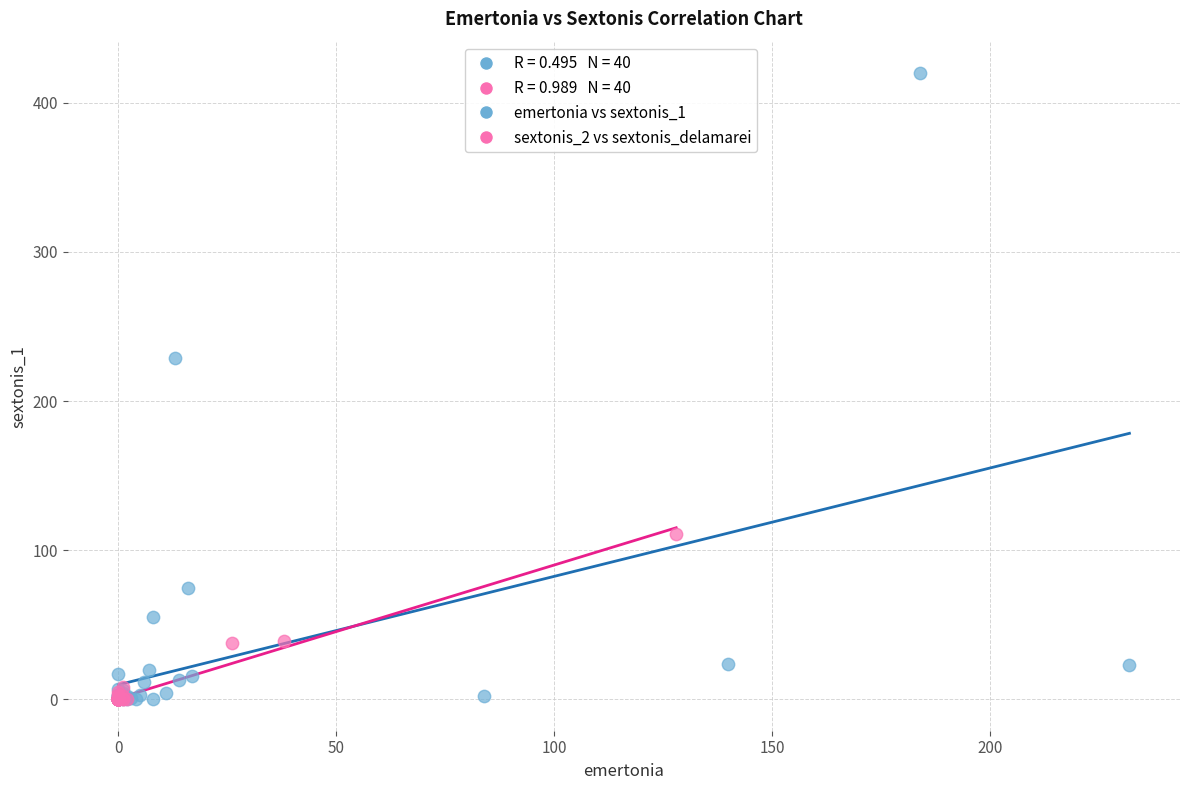

Which series has the largest Y range (max minus min)?

emertonia vs sextonis_1